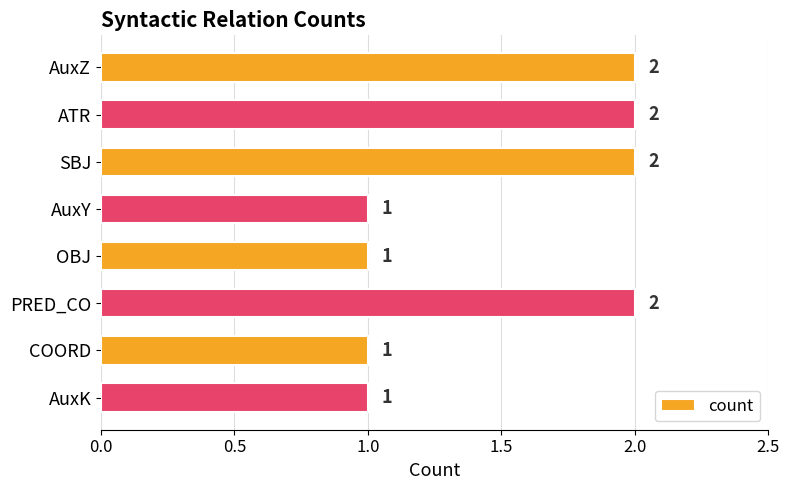

How many values are between 1 and 2?

8